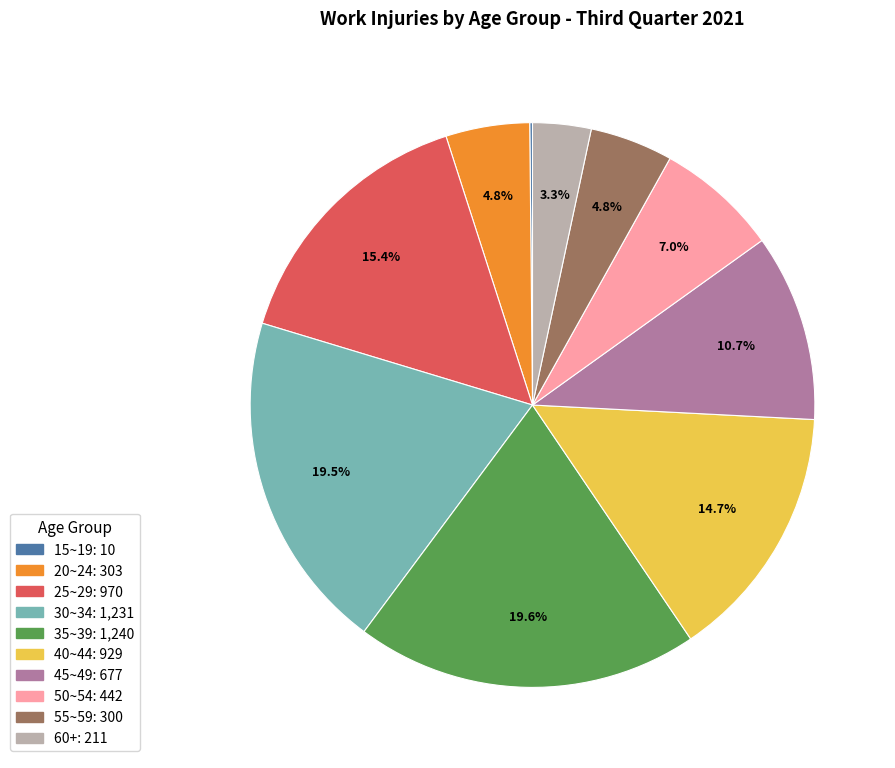

What is the ratio of the value at 35~39 to the value at 55~59?

4.1